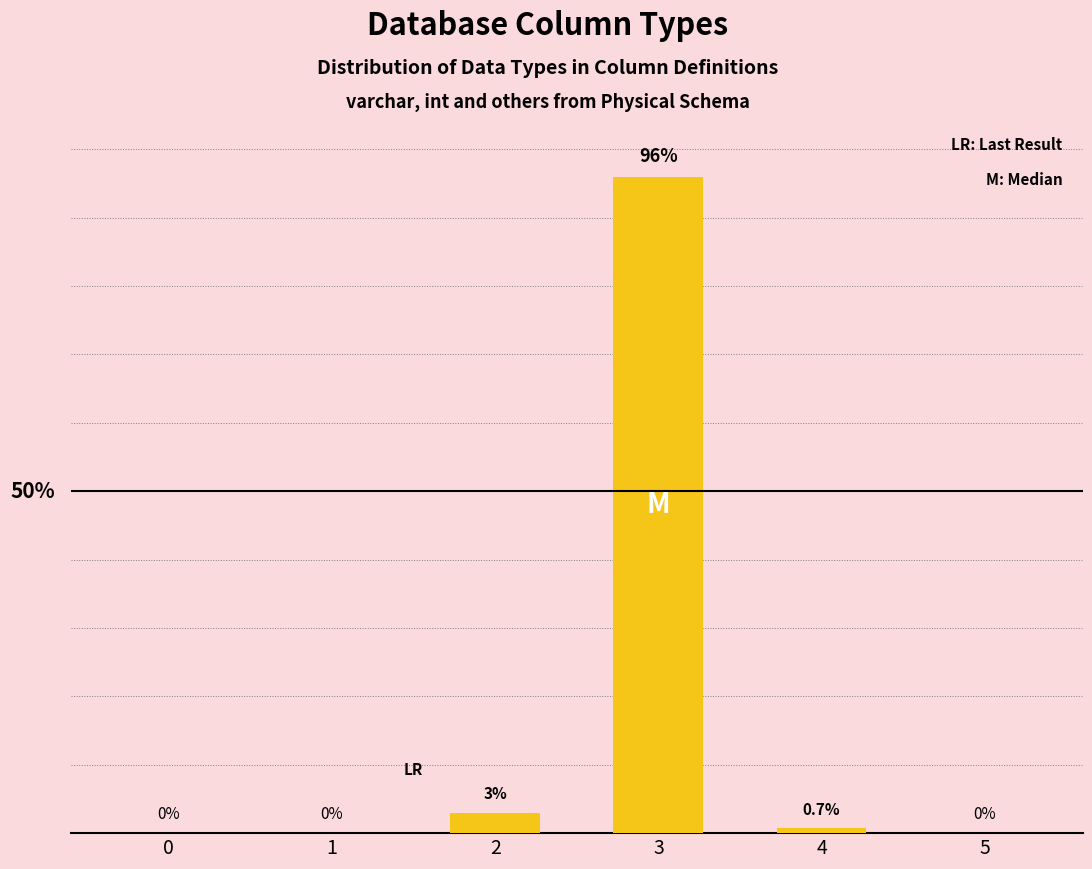

Does the chart contain any negative values?

No